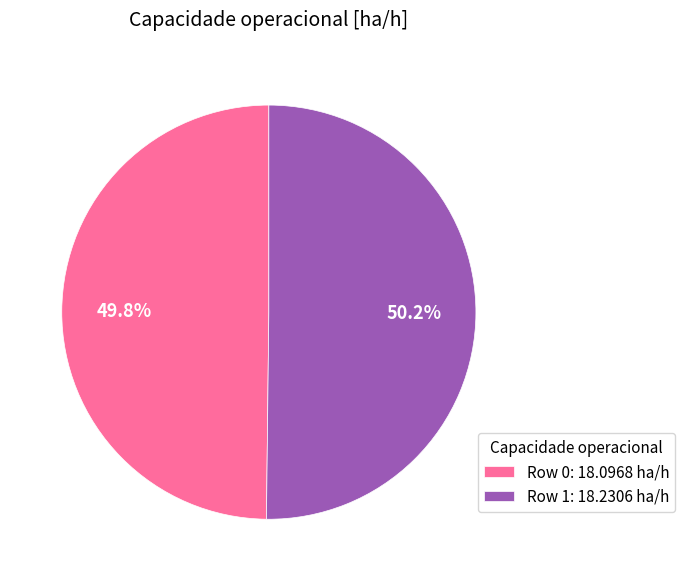

Is there a majority slice in this chart?

Yes